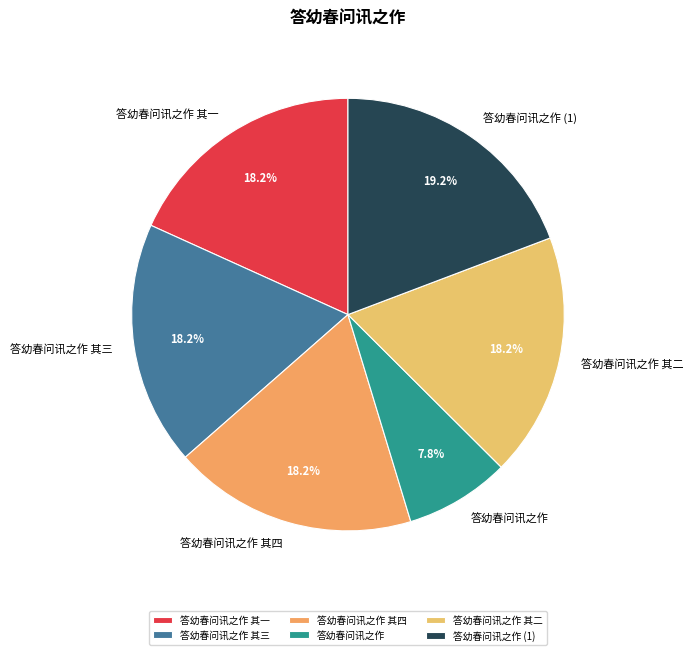

Is there any slice that represents more than half of the pie?

No